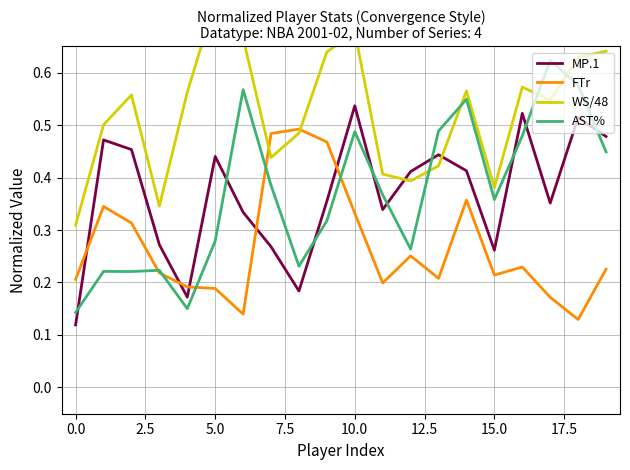

After their last crossing, which series has the higher values: FTr or MP.1?

MP.1